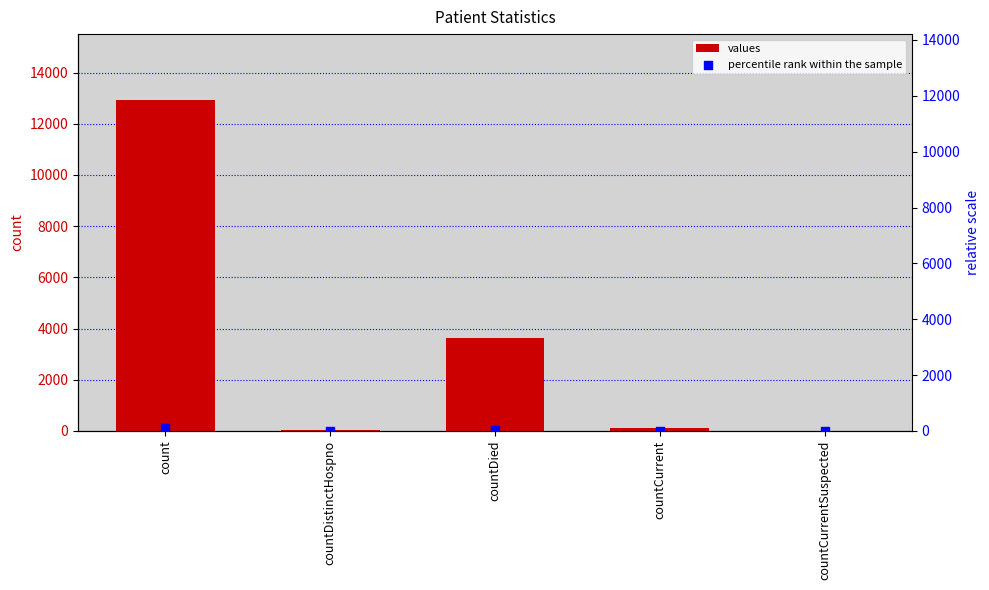

Which series reaches the maximum Y coordinate?

values